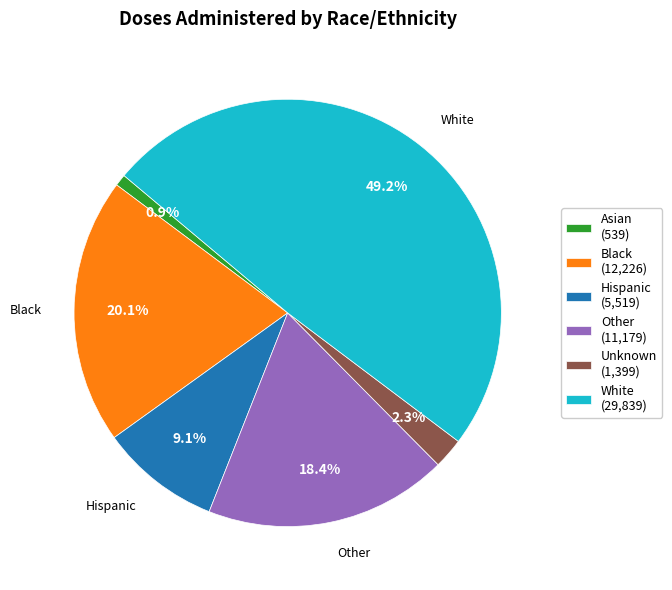

Between Other and Hispanic, which is larger?

Other